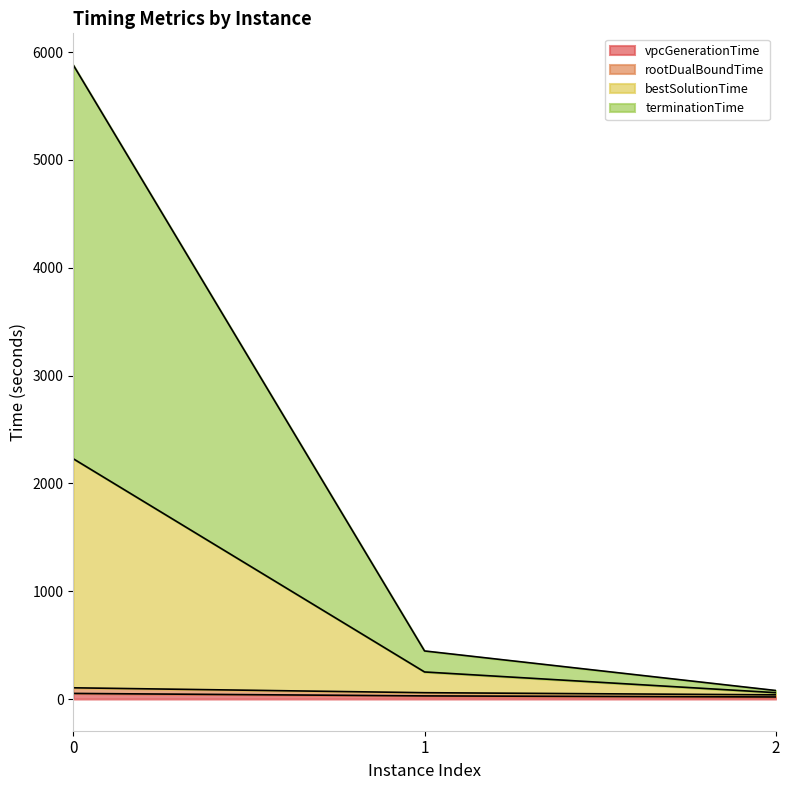

Between 1 and 2, which is larger?

1